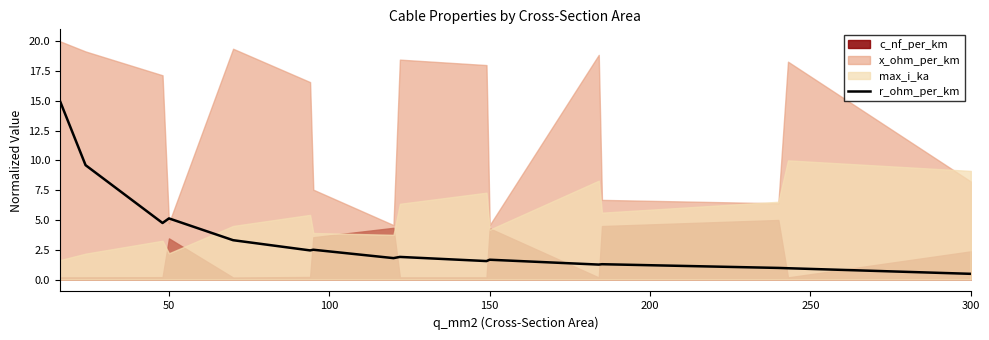

What is the lowest value of the r_ohm_per_km series?

0.5